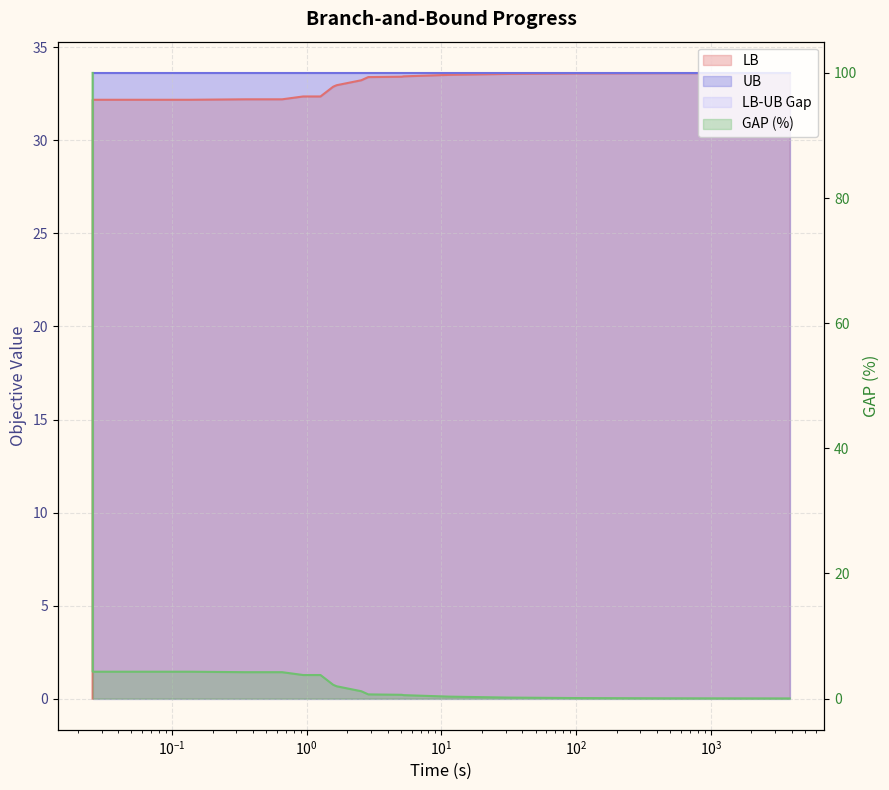

What is the value of the GAP point at the 1st from the left?

100.0